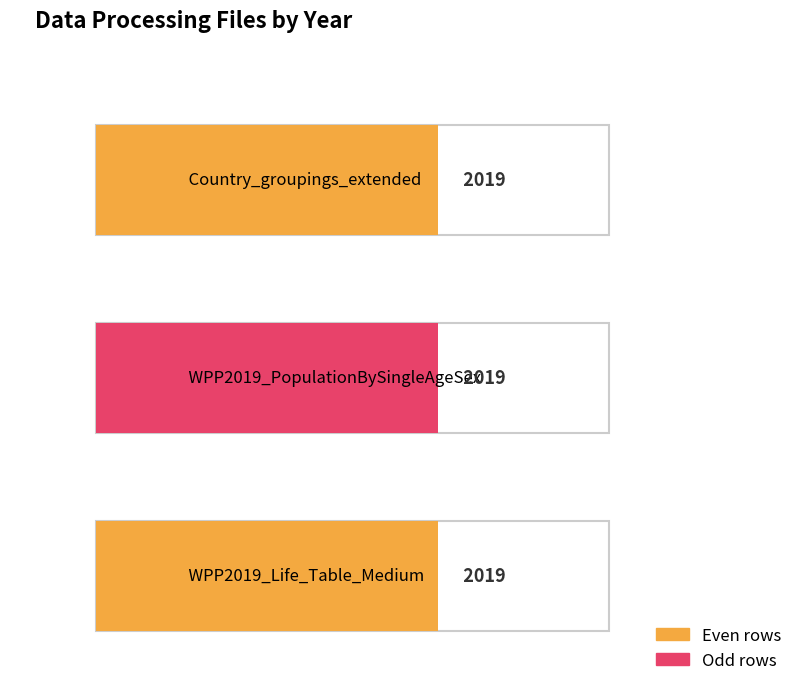

The value at Country_groupings_extended is 2019. True or false?

True